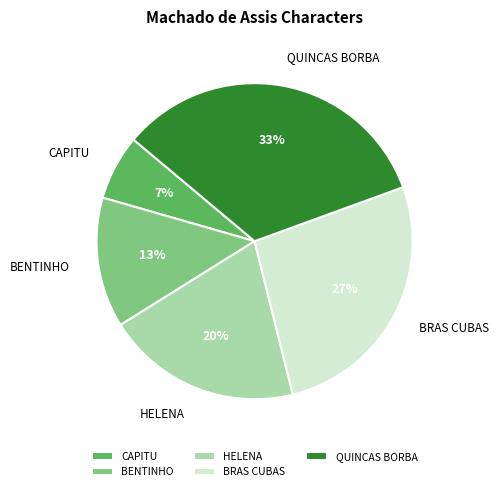

Which category has the biggest portion of the pie?

QUINCAS BORBA